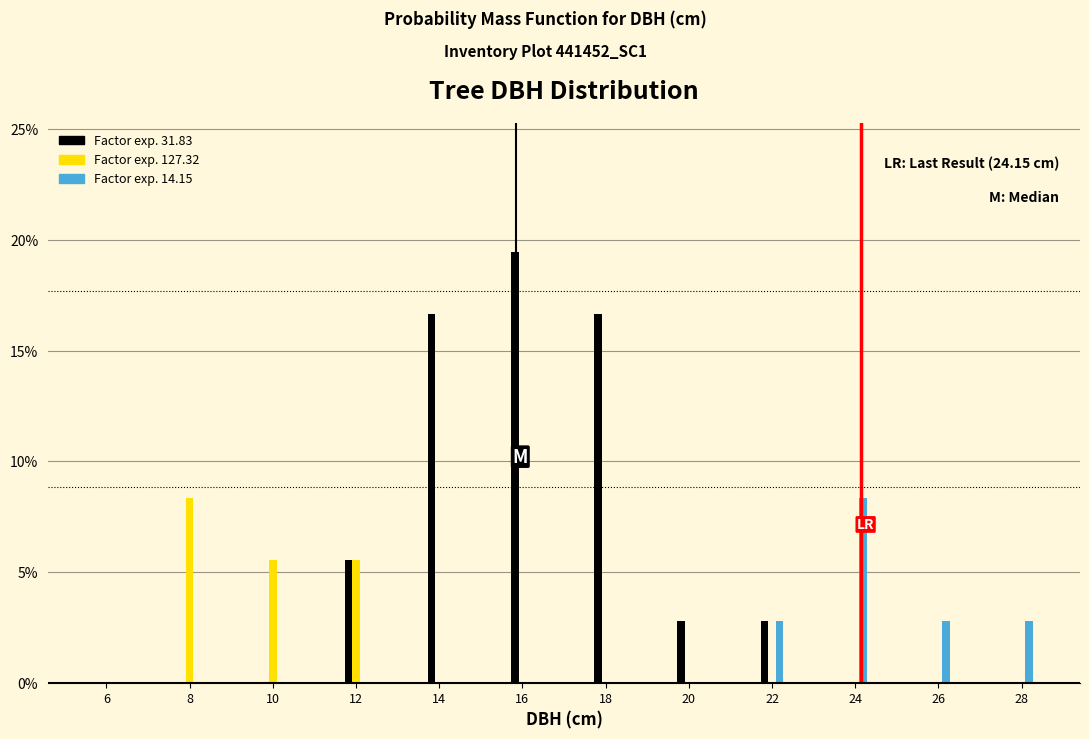

What is the greatest value displayed?

19.4